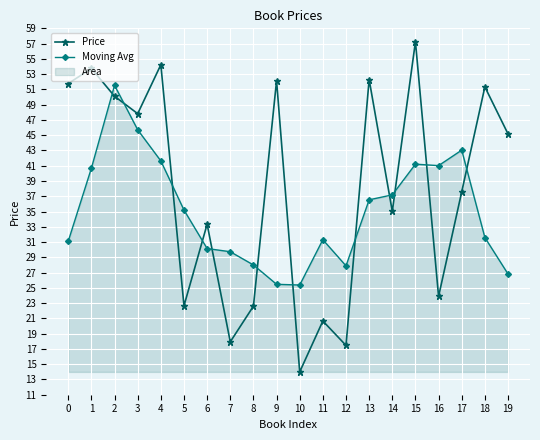

The Price series shows 35.0 at 14. True or false?

True